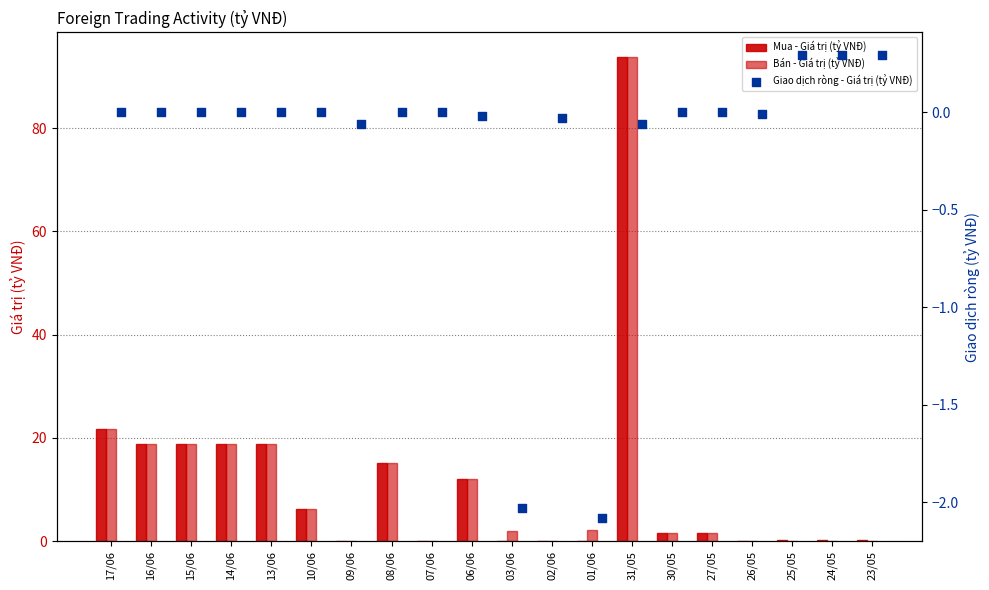

Which series has the largest total across all categories?

Bán - Giá trị (tỷ VNĐ)